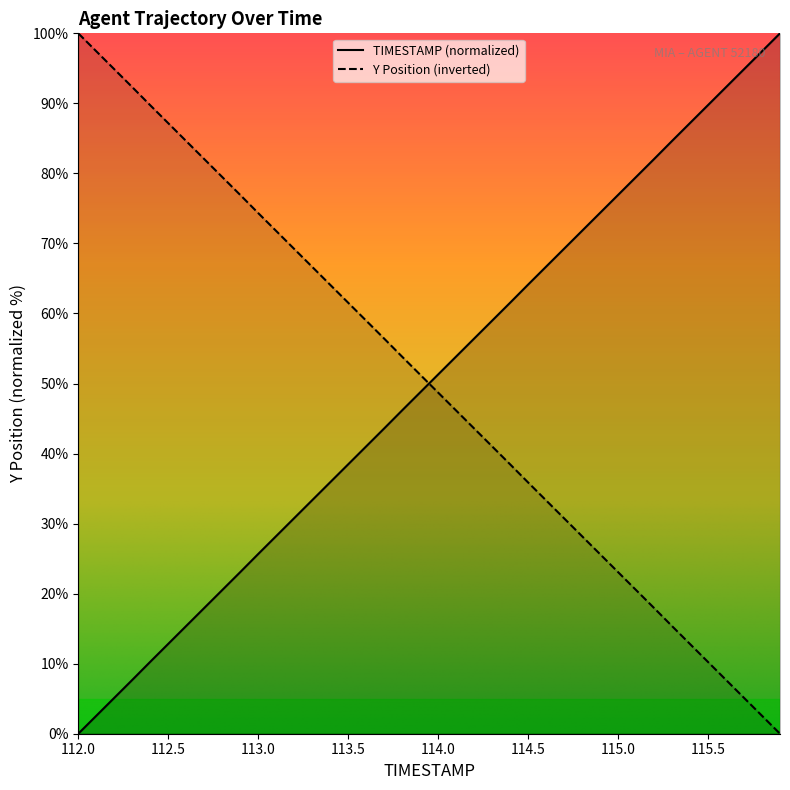

What position from the right is 112.9?

31